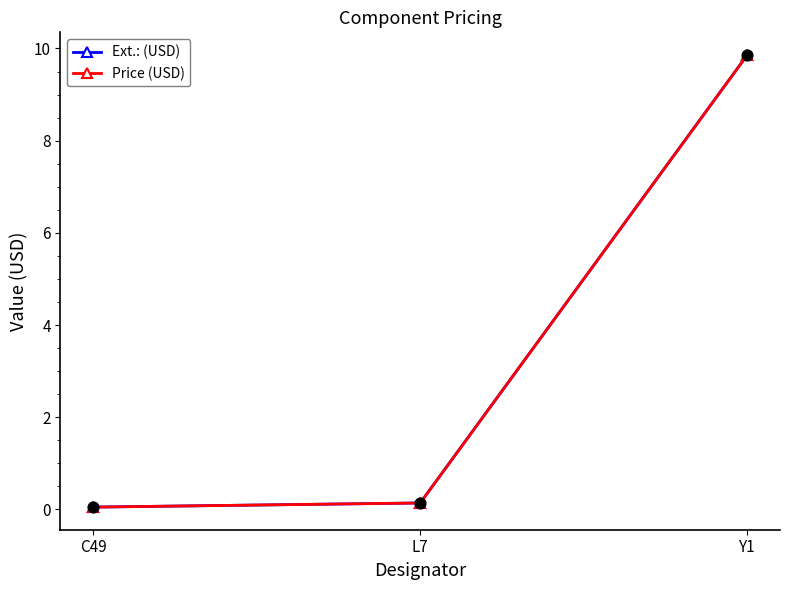

Does the chart have visible grid lines?

No